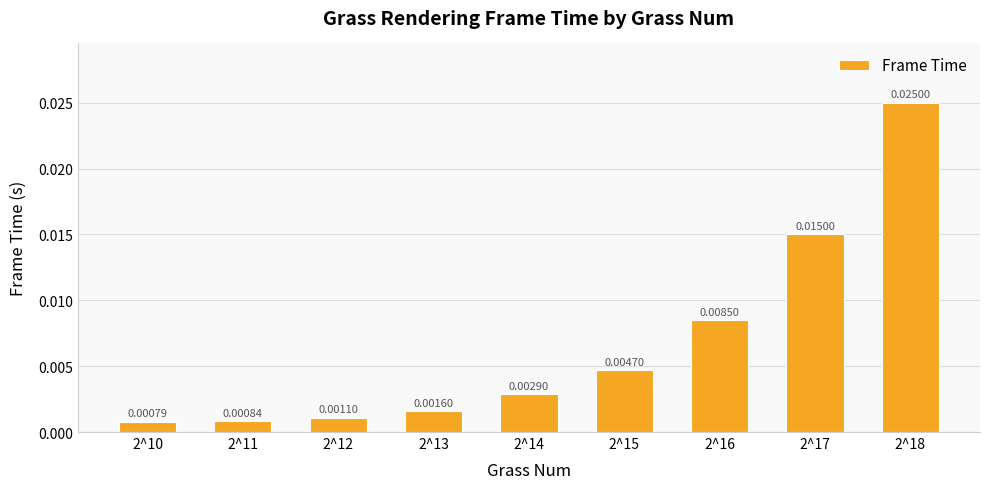

How many series are shown in this chart?

1